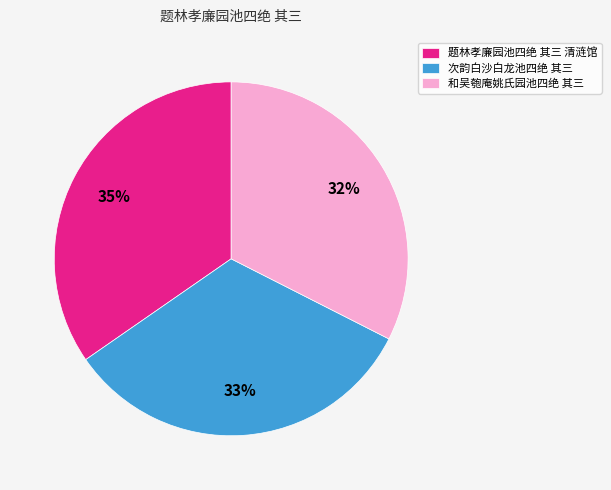

What is the ratio of the value at 题林孝廉园池四绝 其三 清涟馆 to the value at 和吴匏庵姚氏园池四绝 其三?

1.1